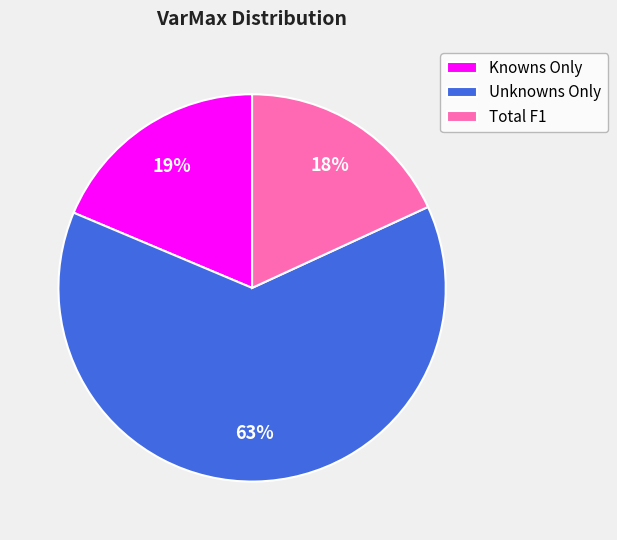

To the nearest percent, what is the combined percentage of Unknowns Only and Total F1?

81%